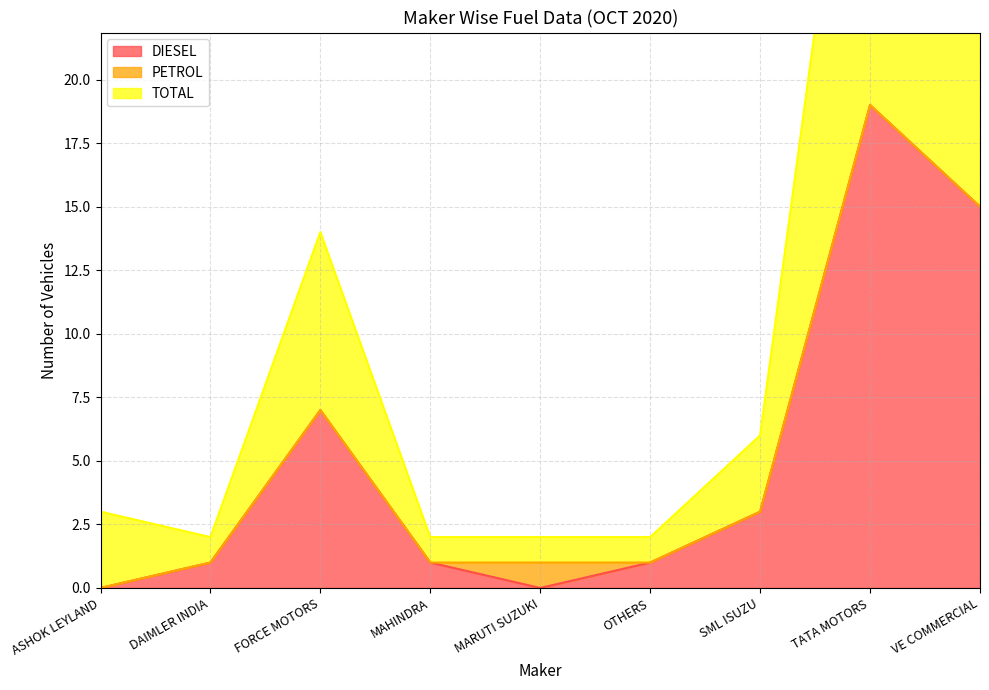

True or false: DIESEL and TOTAL cross at least once.

False